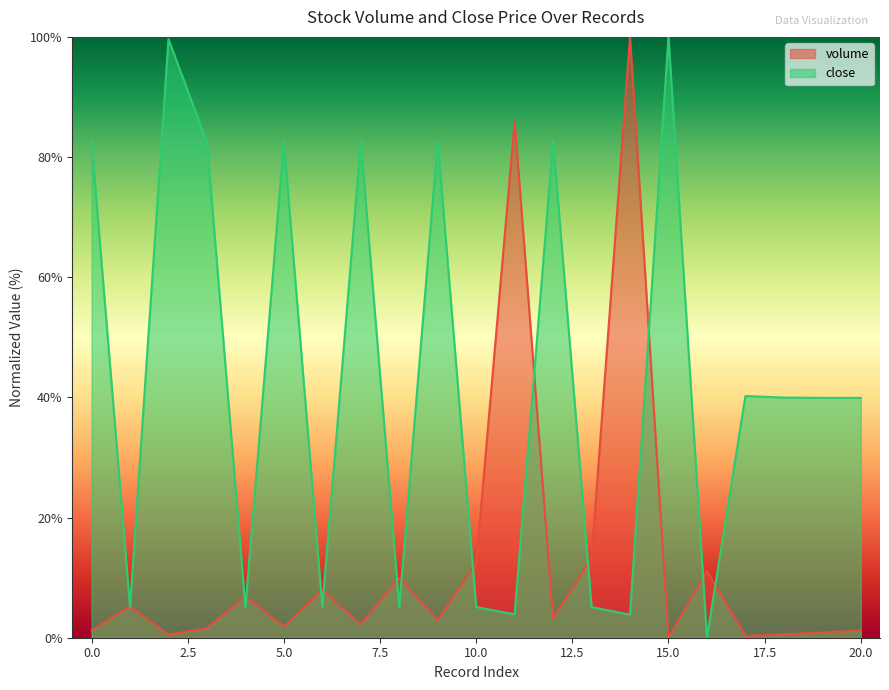

What is the maximum value shown in the chart?

100.0